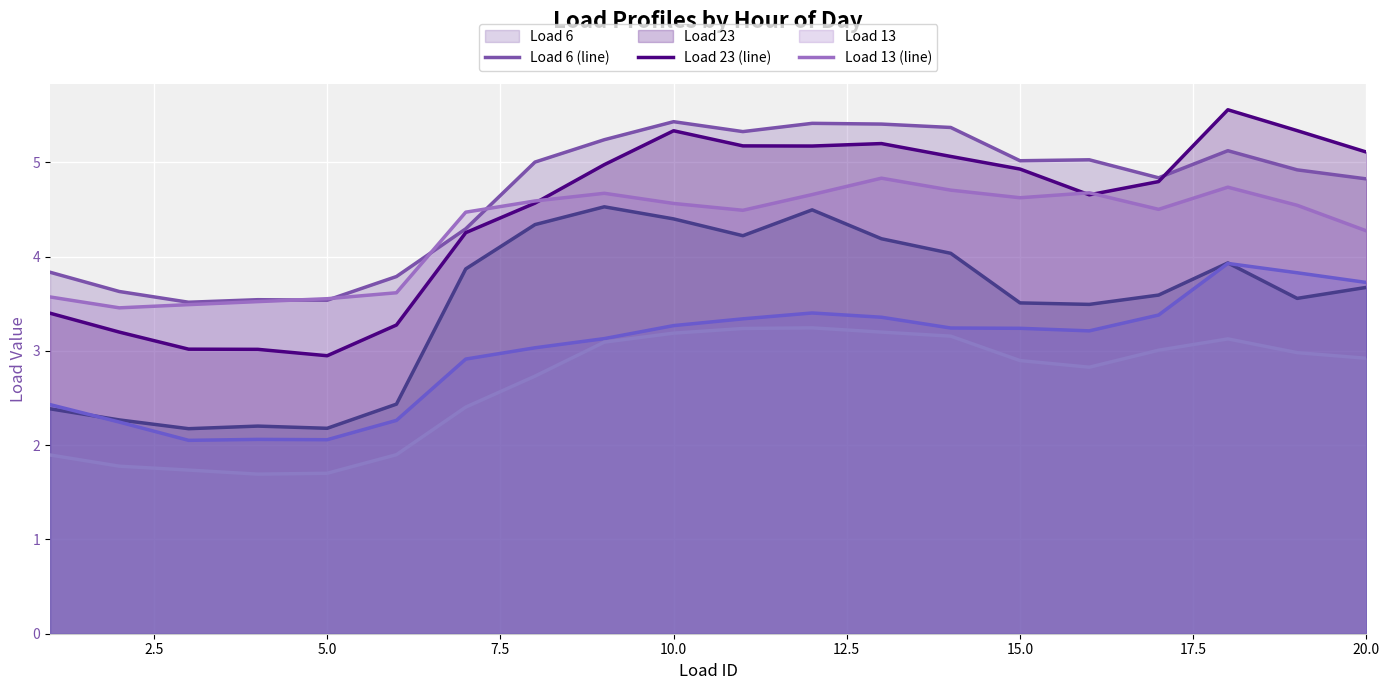

True or false: Load 6 (line) and Load 31 (line) cross at least once.

False